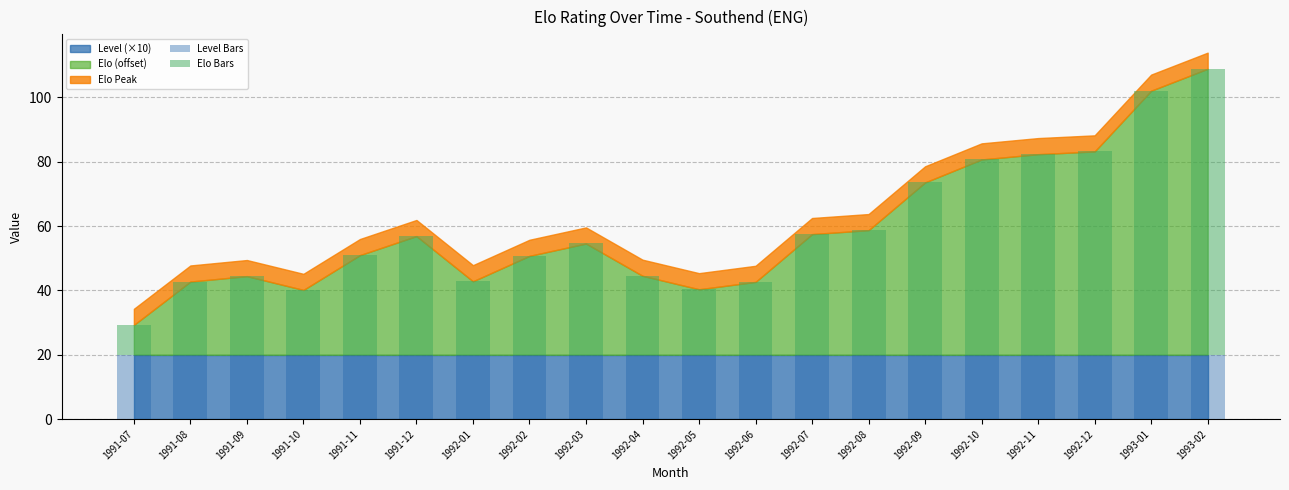

What is the sum of the Level Bars values at 1991-07 and 1991-08?

40.0